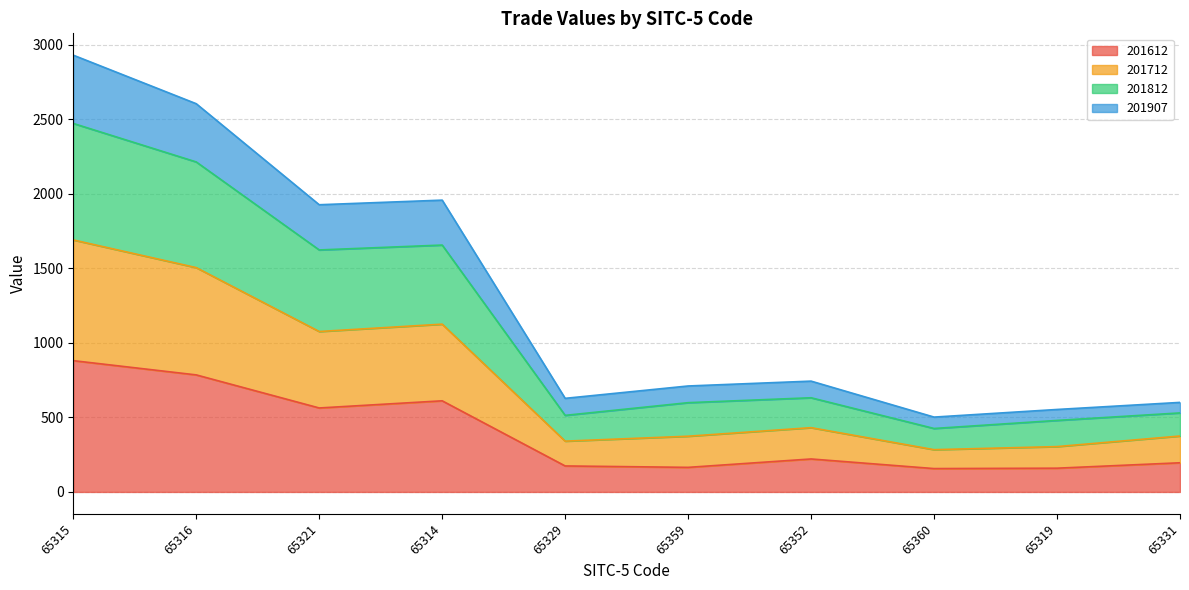

List the labels in order of 201712 value, largest first.

65315, 65316, 65314, 65321, 65352, 65359, 65331, 65329, 65319, 65360